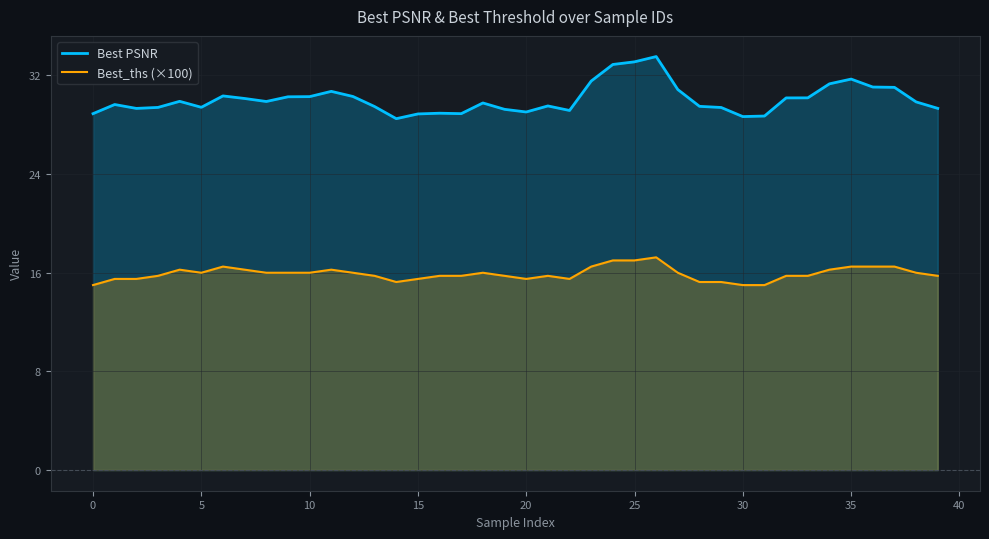

True or false: Best_ths (×100) and Best PSNR intersect in this chart.

False